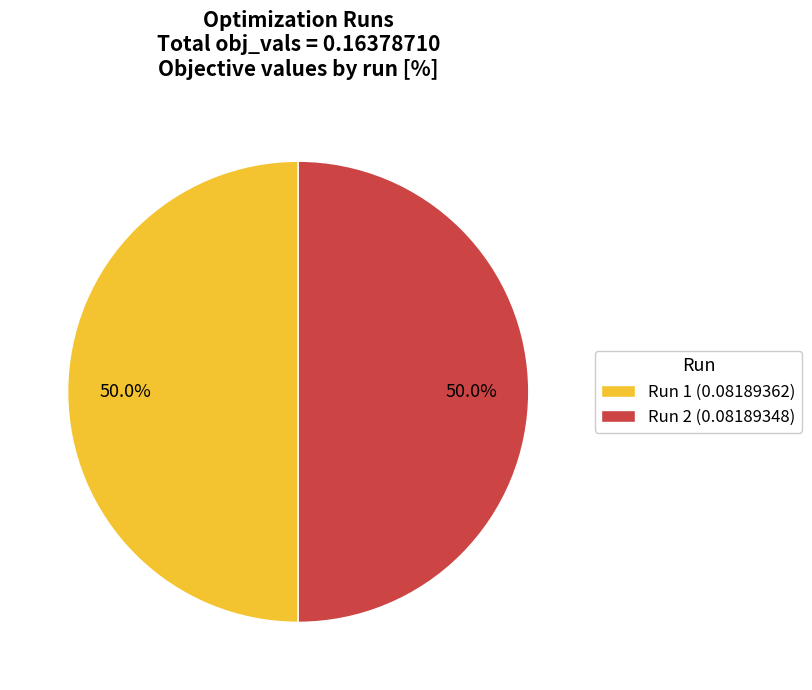

What is the total percentage of Run 1 and Run 2?

100.0%